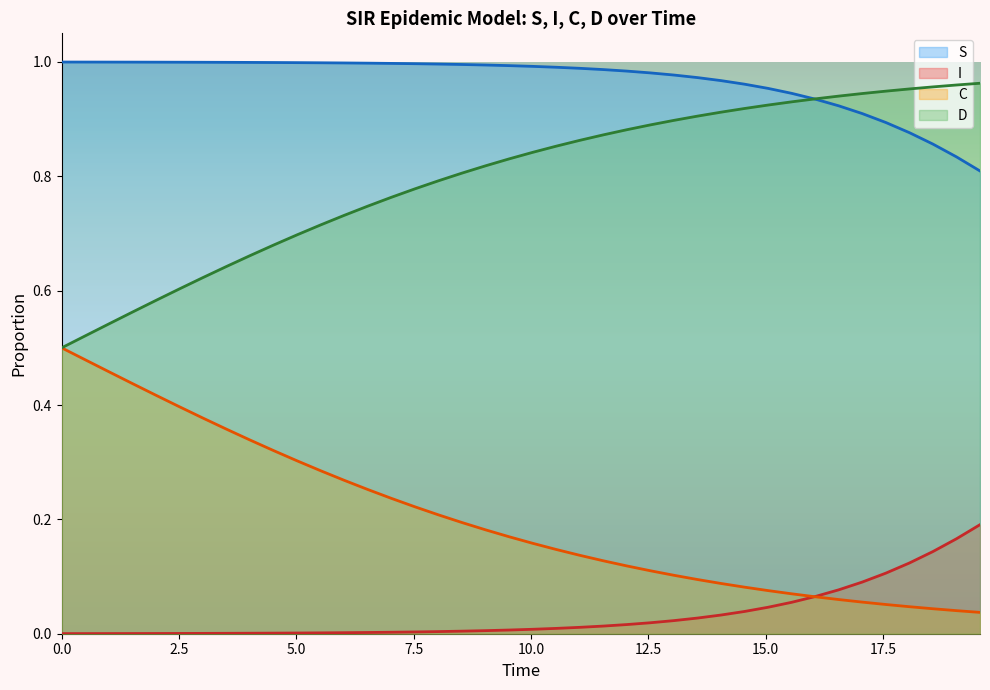

List the series in order of their peak value, highest first.

S, D, C, I